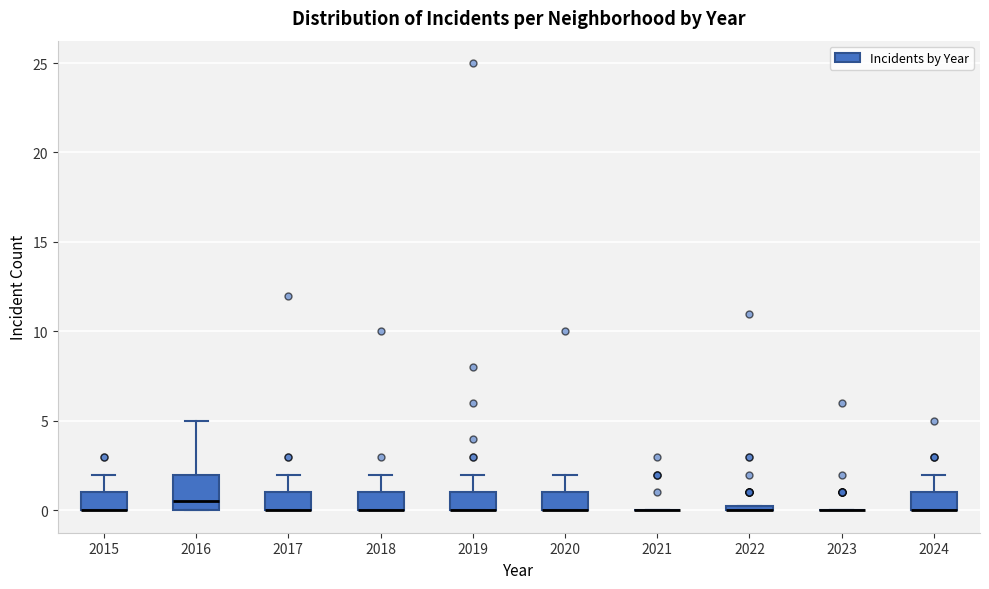

Which box is the tallest, from its lower edge to its upper edge?

2016